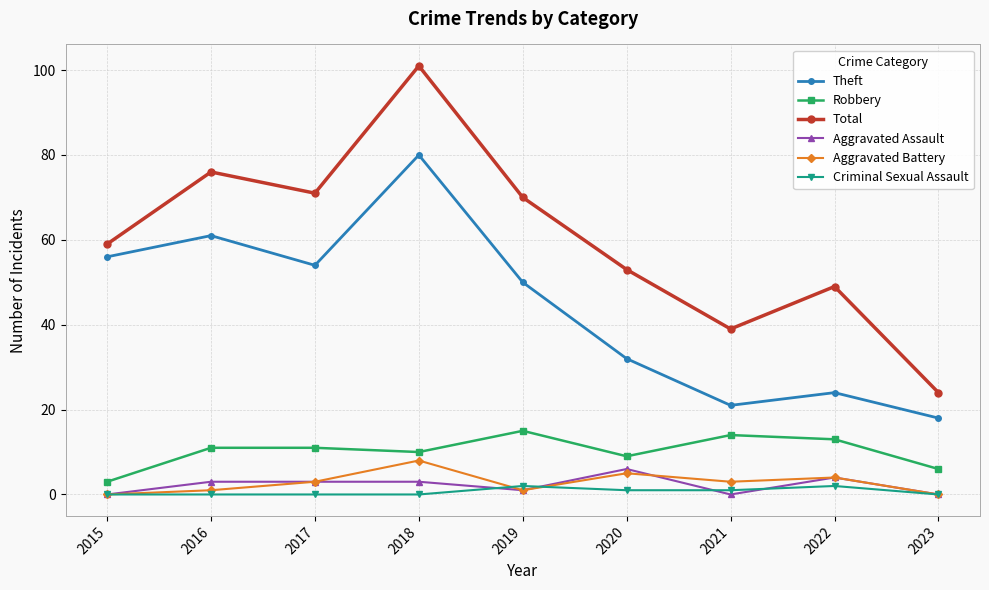

At how many categories does at least one series exceed 89?

1